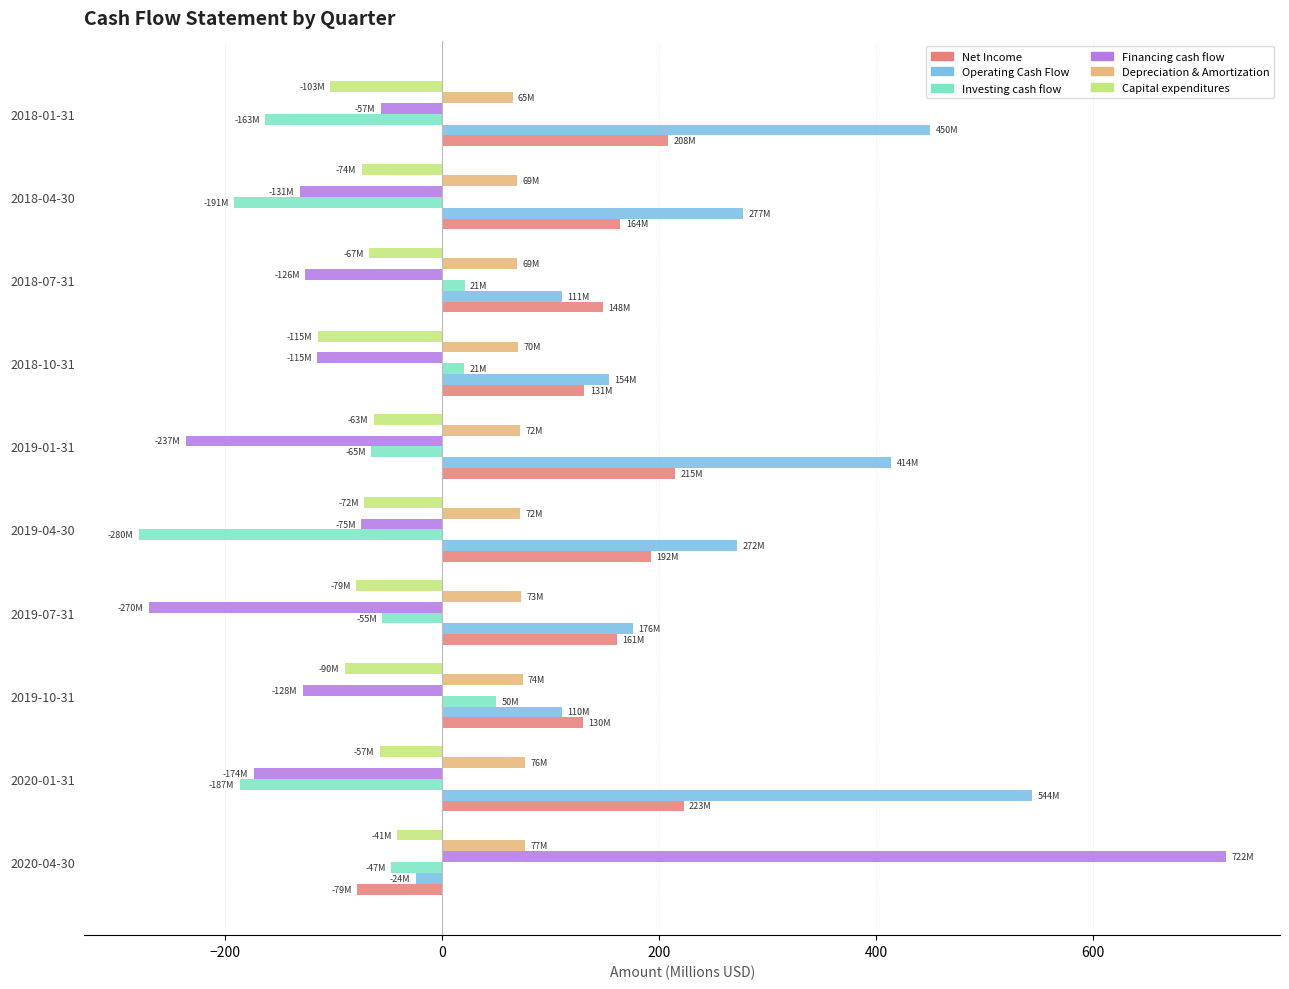

What is the sum of all Depreciation & Amortization values?

716.7